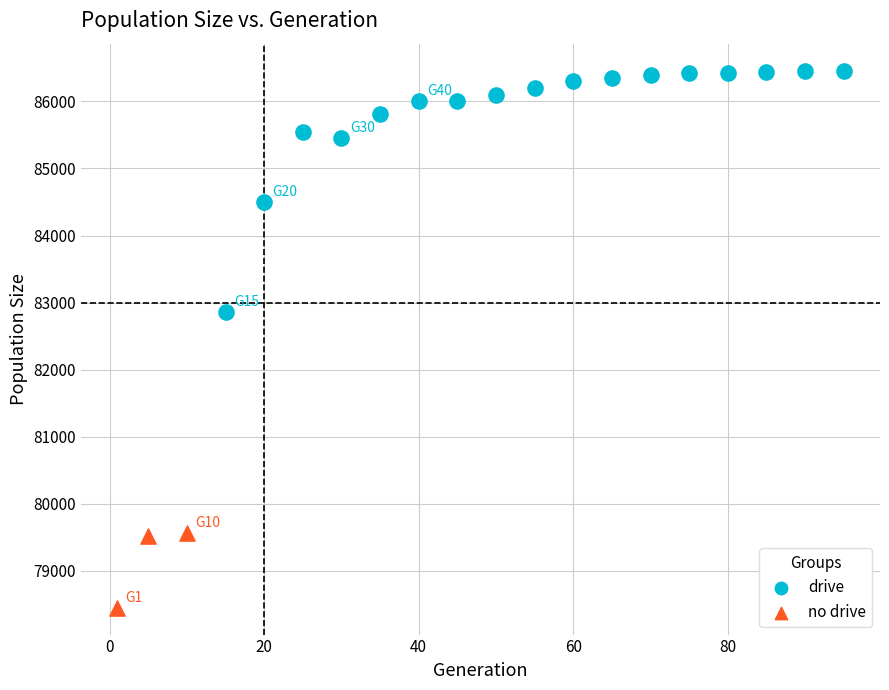

Which series reaches the maximum Y coordinate?

drive